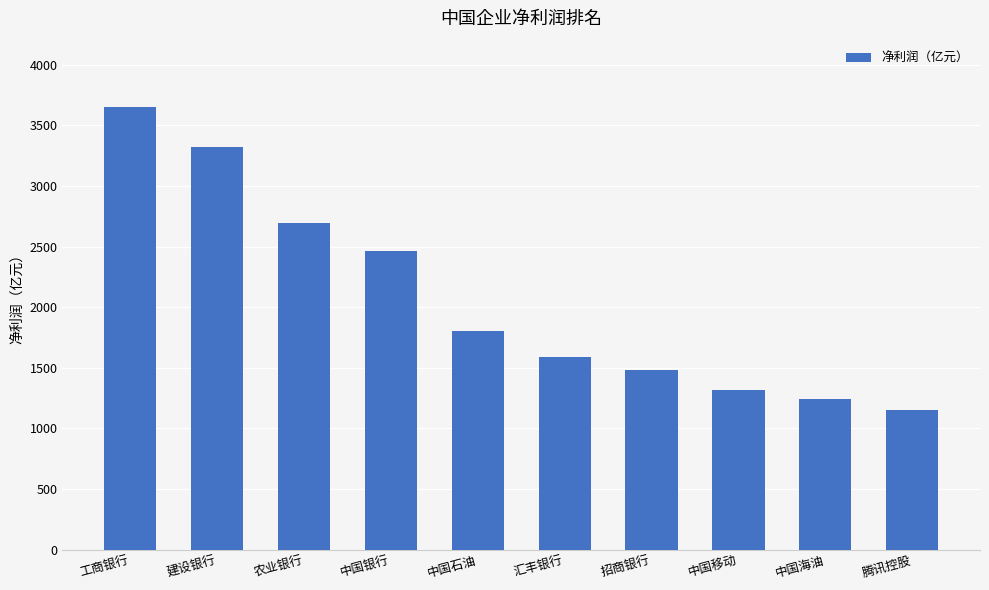

What is the change in value from 中国银行 to 中国海油?

-1222.8